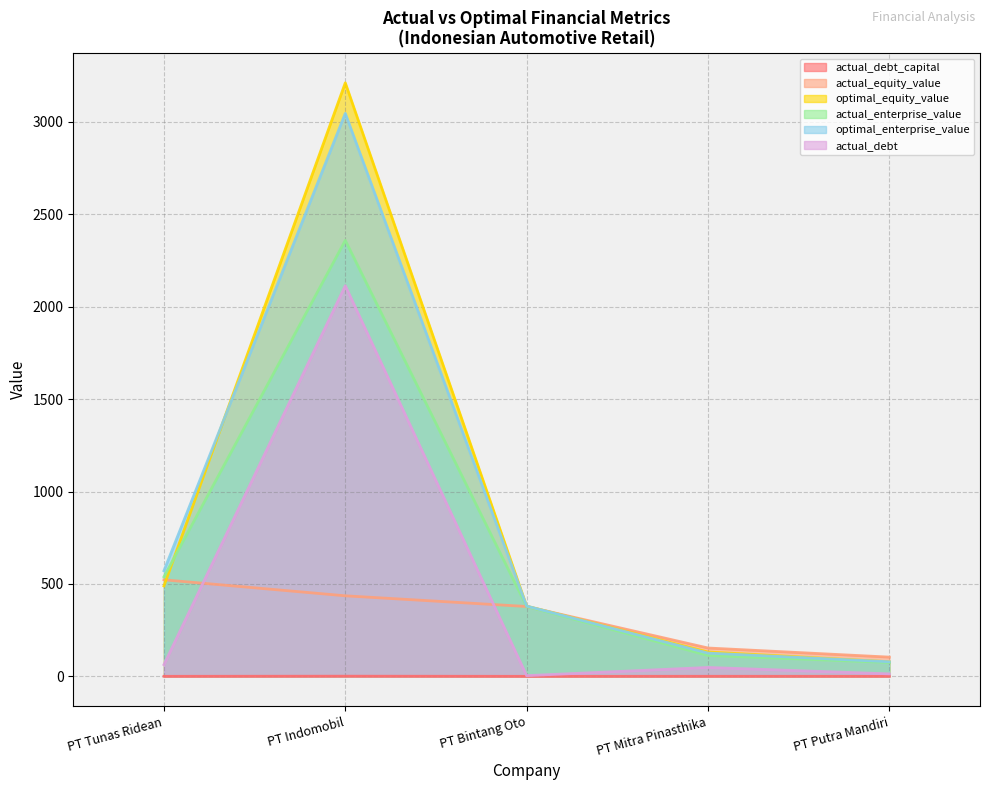

What is the maximum value for optimal_equity_value?

3211.1